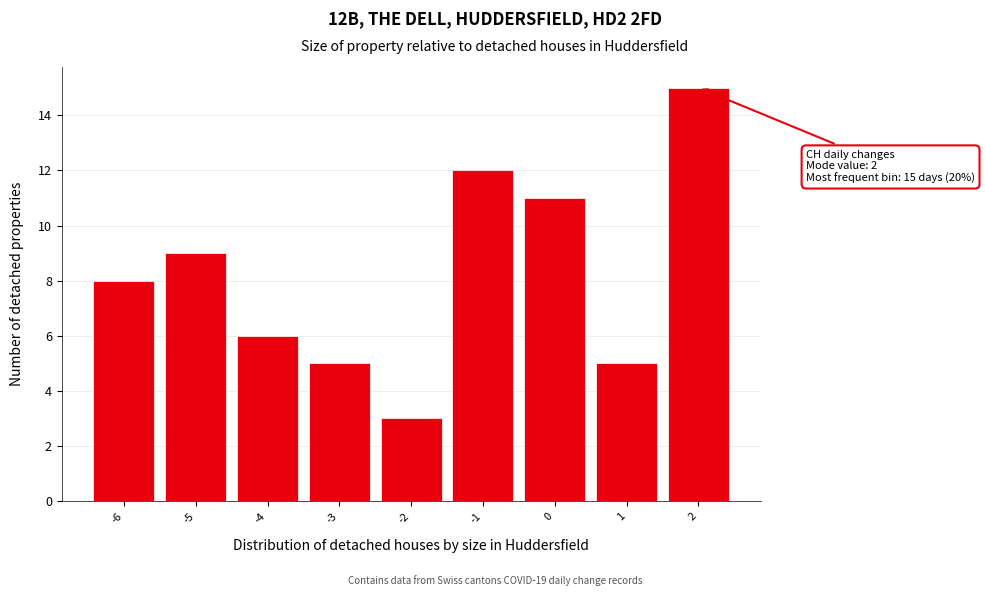

Over which range of the x-axis is the bar tallest?

1.5 to 2.5